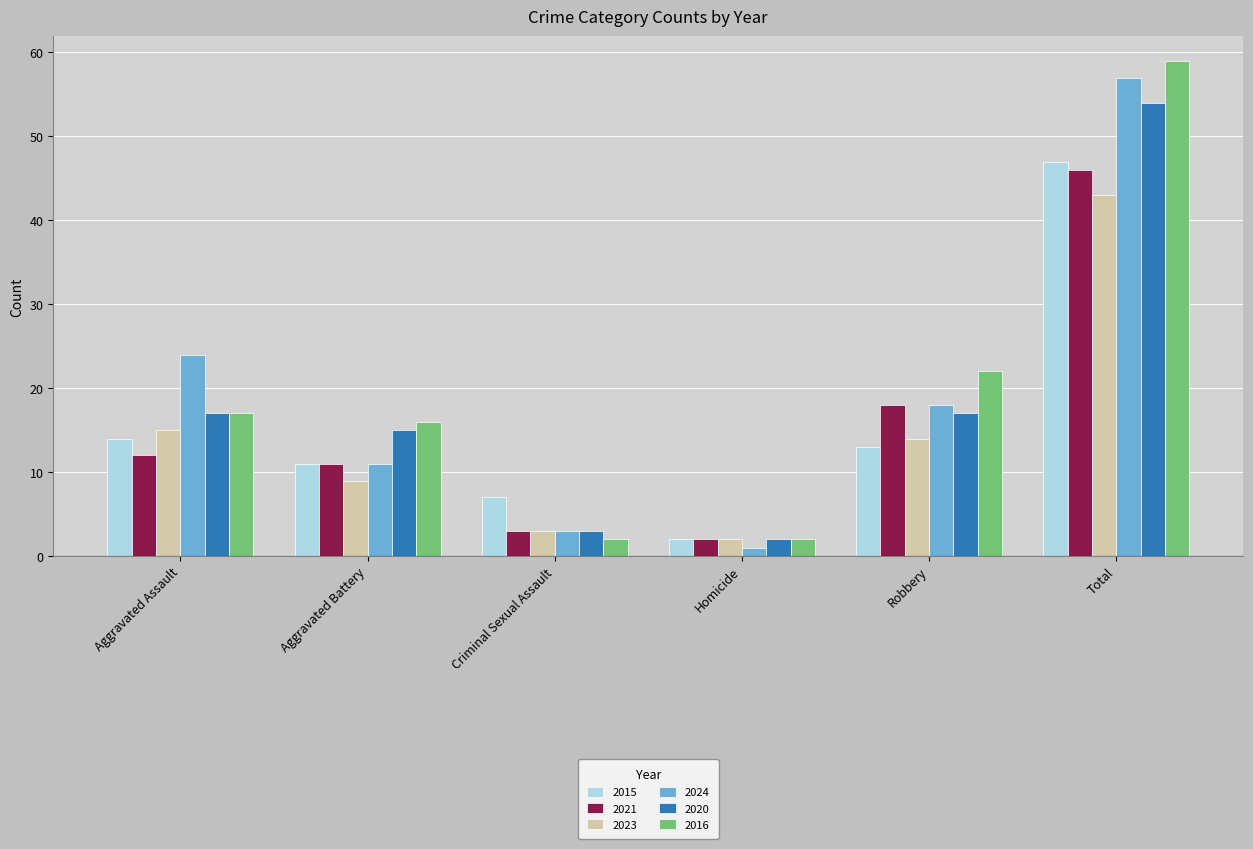

Reading left to right, transcribe all the data shown in this chart.

2015: Aggravated Assault=14	Aggravated Battery=11	Criminal Sexual Assault=7	Homicide=2	Robbery=13	Total=47
2021: Aggravated Assault=12	Aggravated Battery=11	Criminal Sexual Assault=3	Homicide=2	Robbery=18	Total=46
2023: Aggravated Assault=15	Aggravated Battery=9	Criminal Sexual Assault=3	Homicide=2	Robbery=14	Total=43
2024: Aggravated Assault=24	Aggravated Battery=11	Criminal Sexual Assault=3	Homicide=1	Robbery=18	Total=57
2020: Aggravated Assault=17	Aggravated Battery=15	Criminal Sexual Assault=3	Homicide=2	Robbery=17	Total=54
2016: Aggravated Assault=17	Aggravated Battery=16	Criminal Sexual Assault=2	Homicide=2	Robbery=22	Total=59